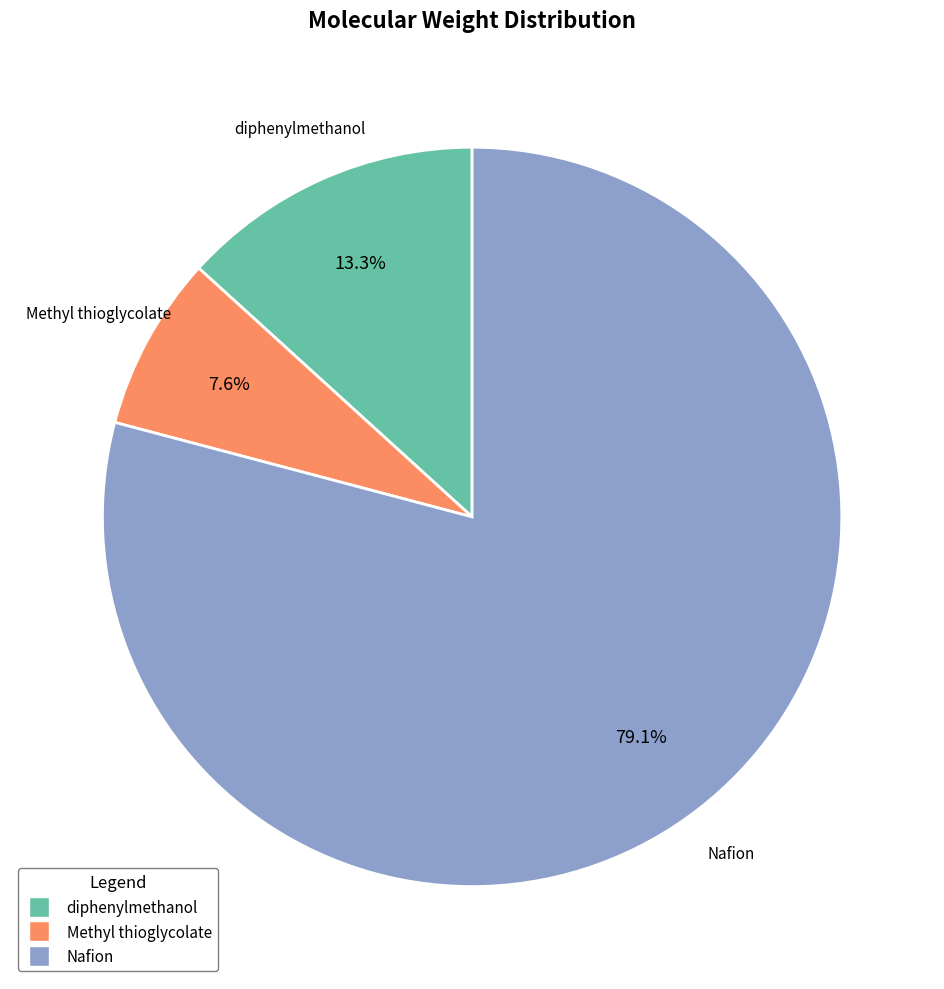

To the nearest percent, what is the difference between the Methyl thioglycolate and diphenylmethanol slice percentages?

6%